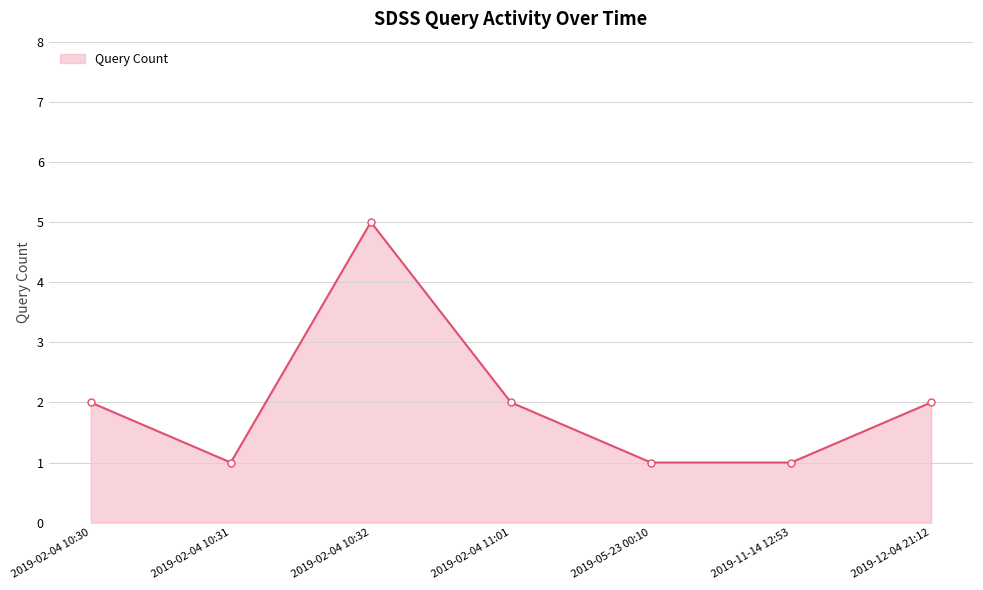

What is the greatest value displayed?

5